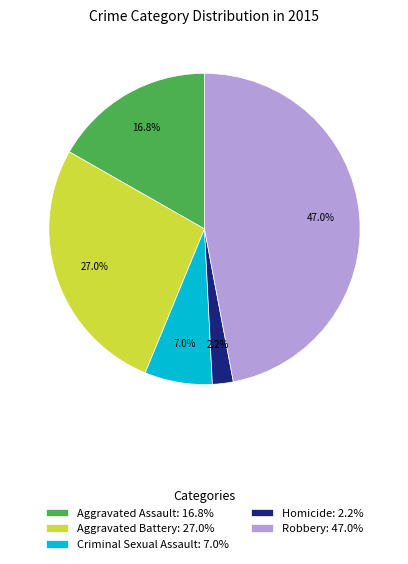

Between Robbery: 47.0% and Homicide: 2.2%, which is larger?

Robbery: 47.0%